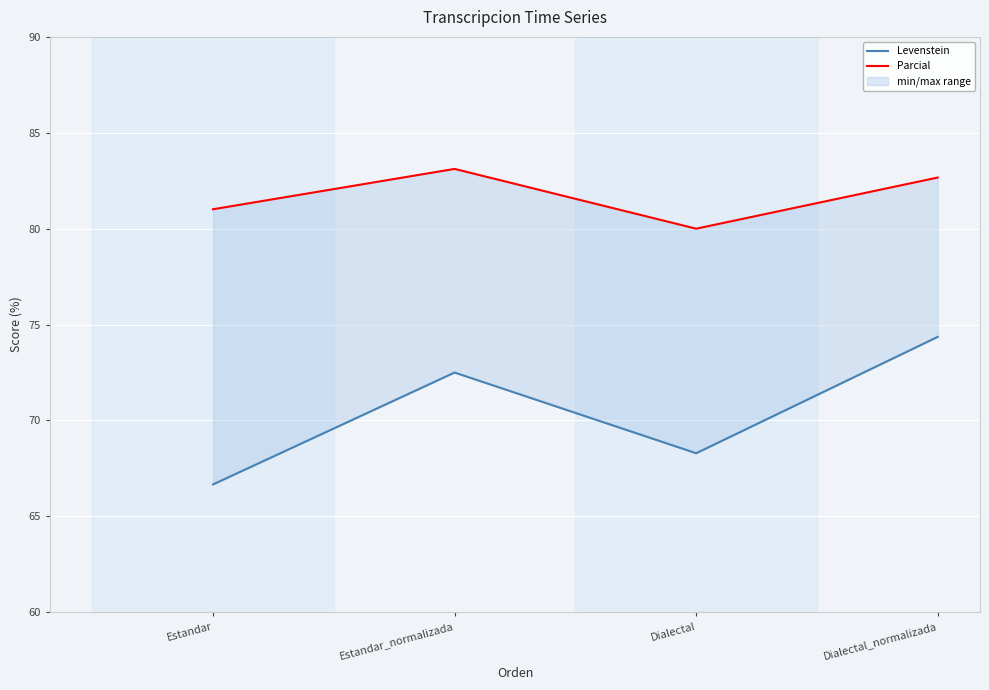

At which category does Parcial reach its first local valley?

Dialectal